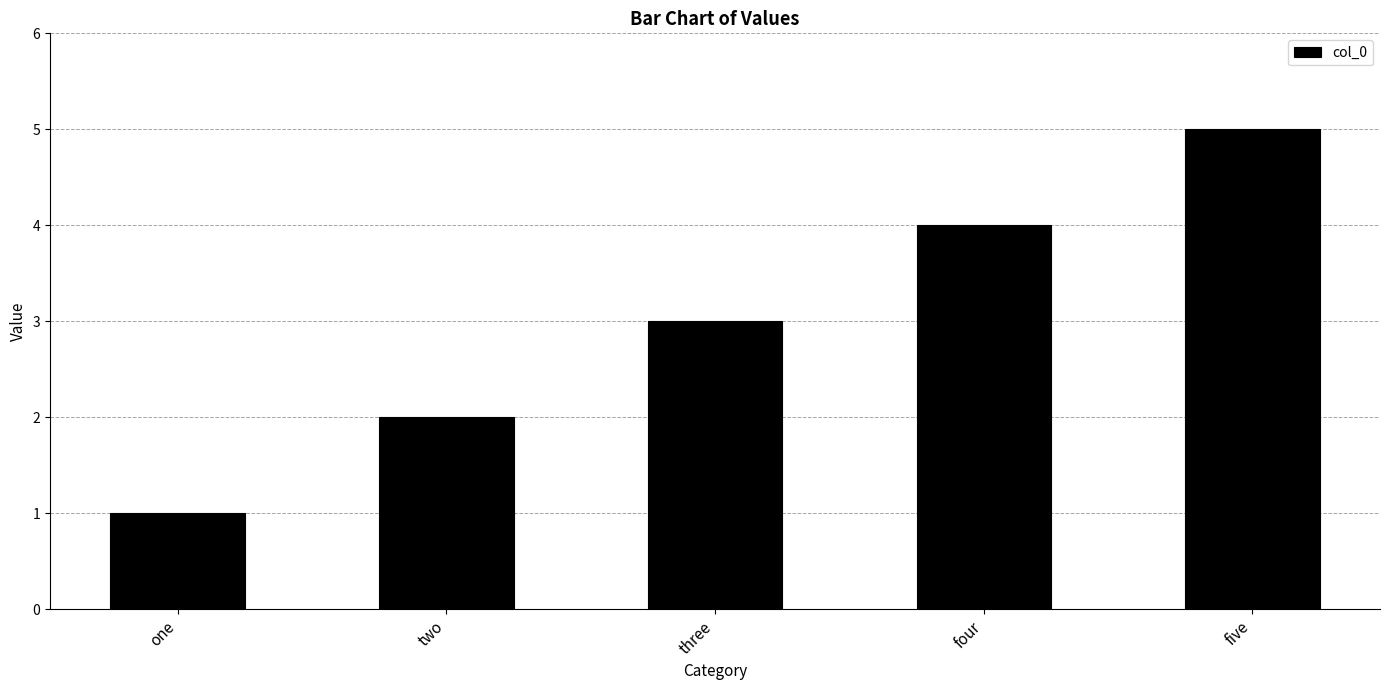

Rank the categories by value from highest to lowest.

five, four, three, two, one